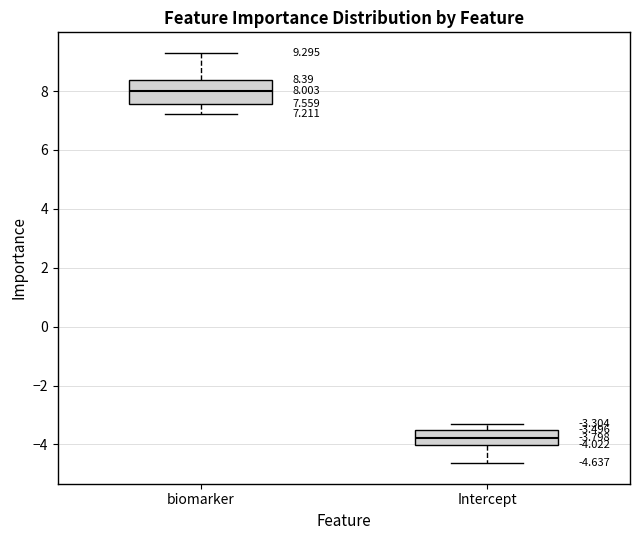

Which box's median line is the highest?

biomarker